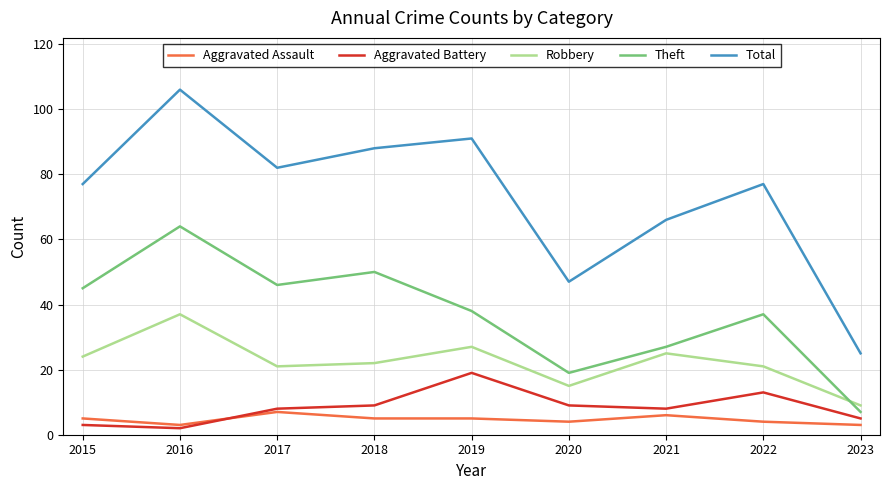

The Total series shows 107 at 2015. True or false?

False